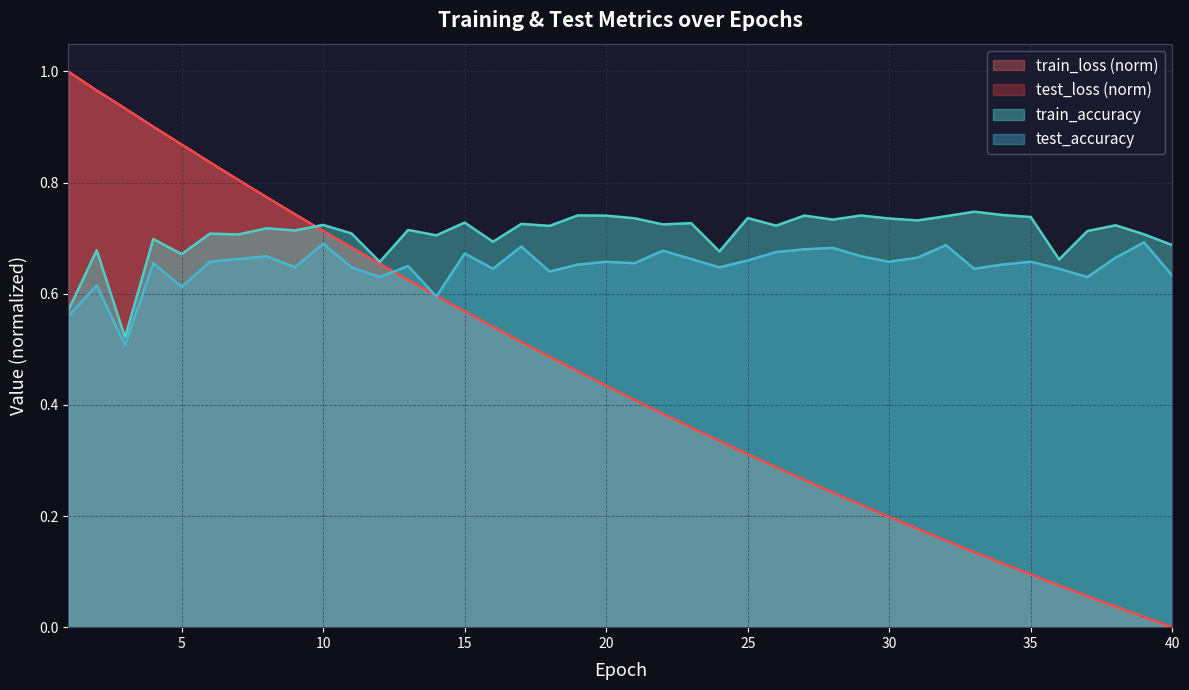

True or false: test_loss has a value of 0.2 at 28.

True